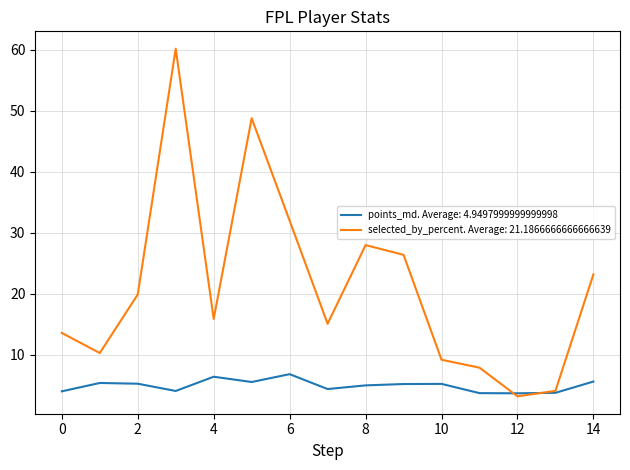

What is the minimum value for selected_by_percent. Average: 21.1866666666666639?

3.2